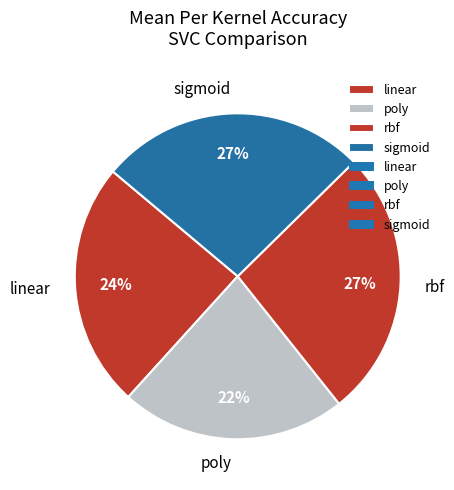

Combined, do linear and sigmoid account for over 50%?

Yes